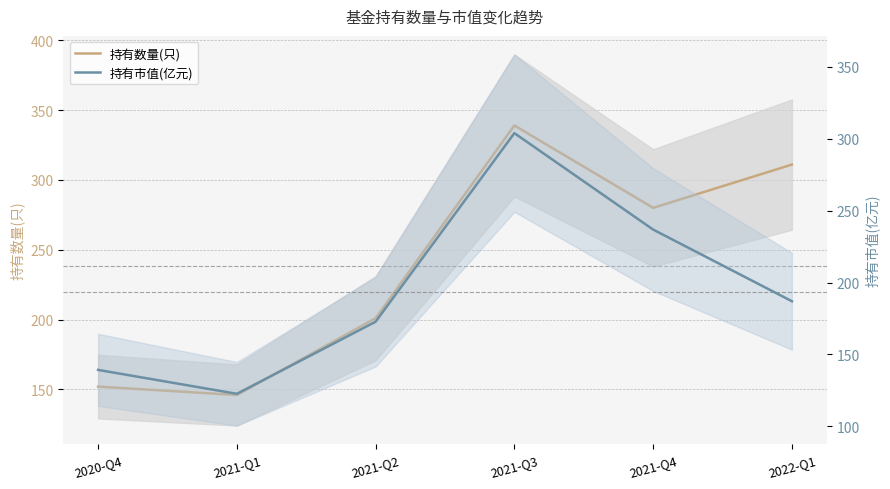

What is the difference between the second highest and second lowest values in the 持有市值(亿元) series?

97.5